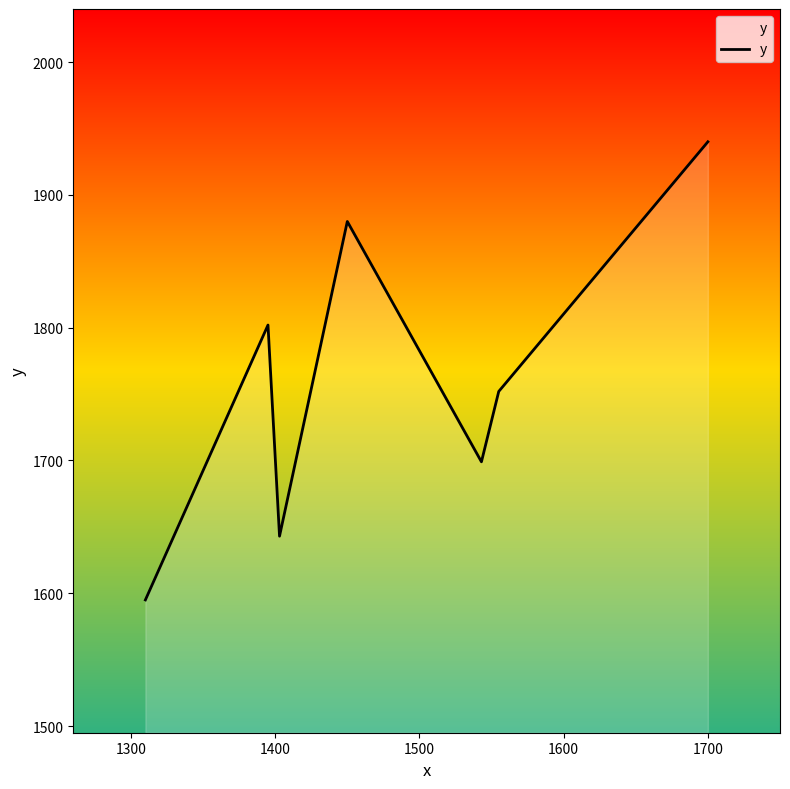

What is the difference between the second highest and minimum values?

285